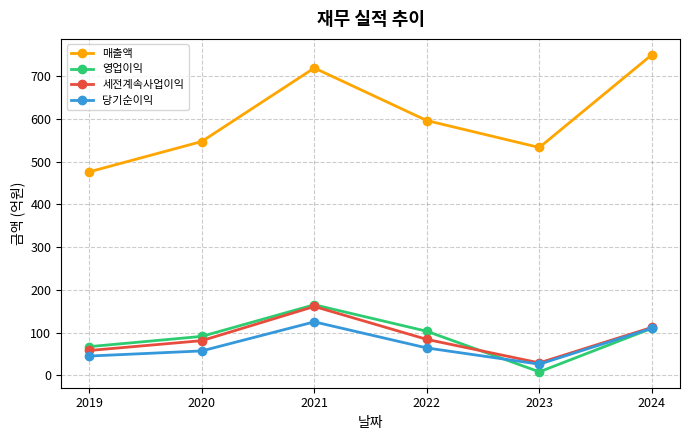

Between 2019 and 2021, which series saw the biggest shift?

매출액